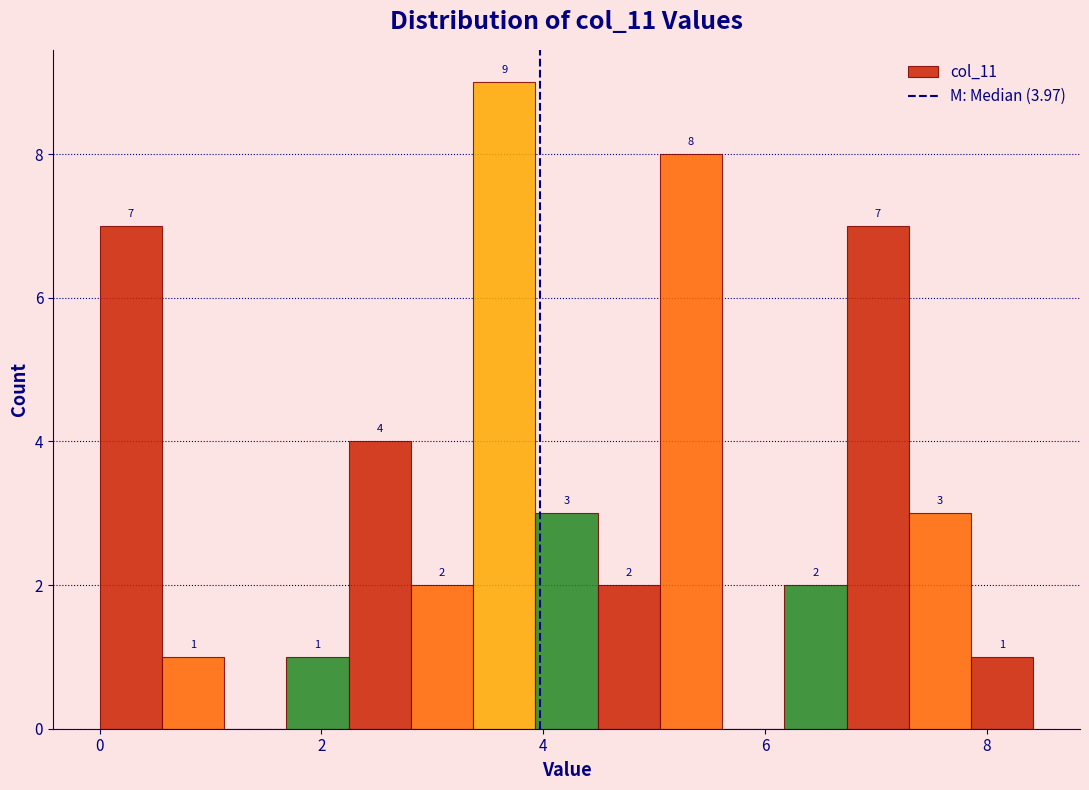

Read against the x-axis, roughly where is the centre of the tallest bar?

3.6